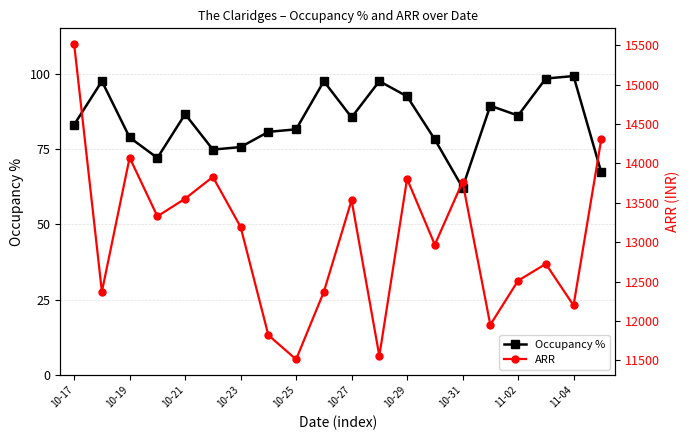

At how many categories does at least one series exceed 8953?

20